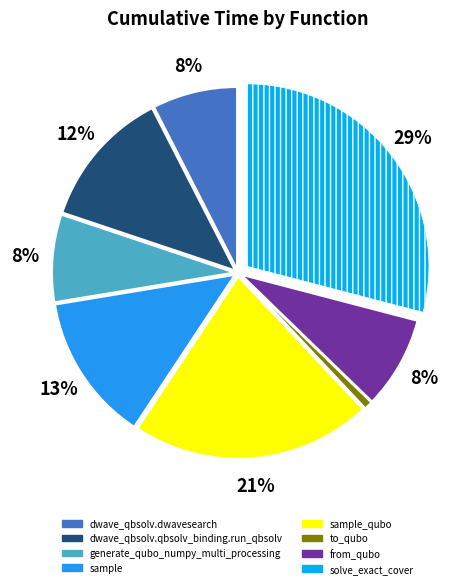

The solve_exact_cover slice represents 34% of the pie. True or false?

False